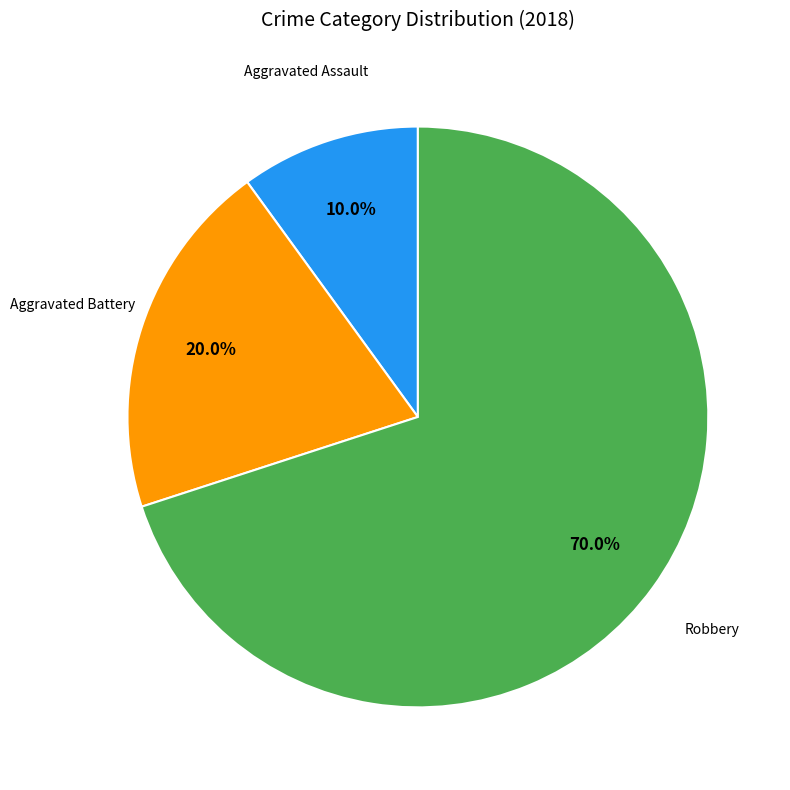

Is there any slice that represents more than half of the pie?

Yes